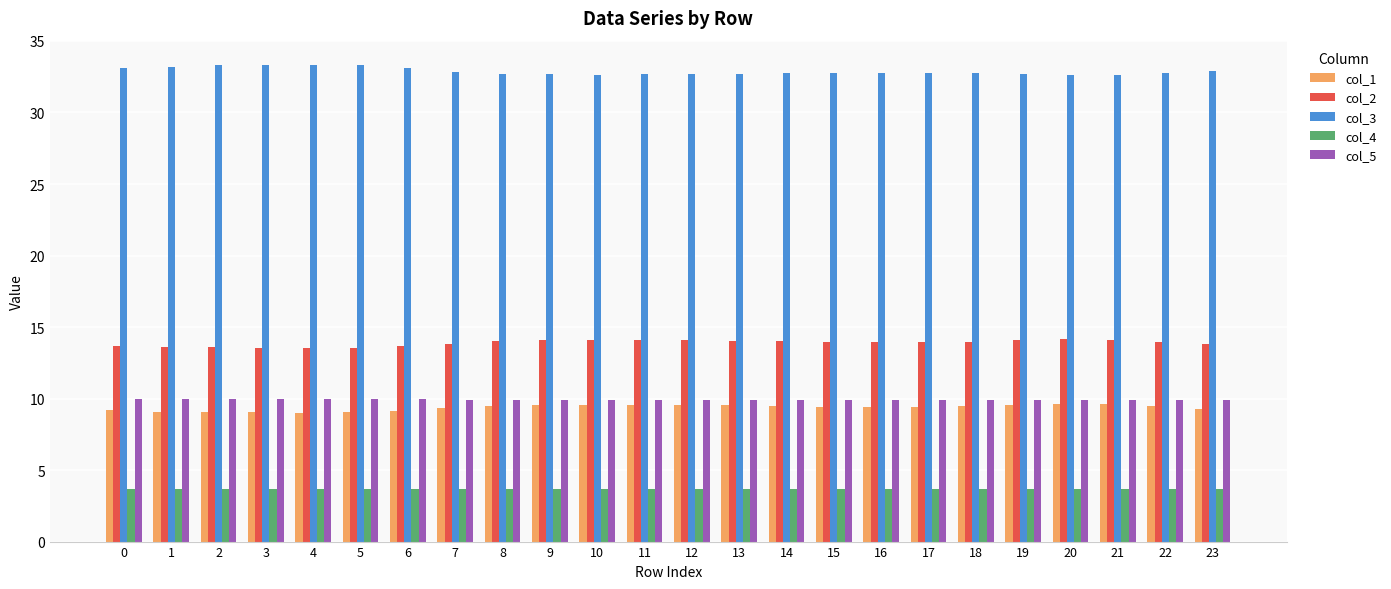

What is the value of the col_3 bar at the 21st from the left?

32.6